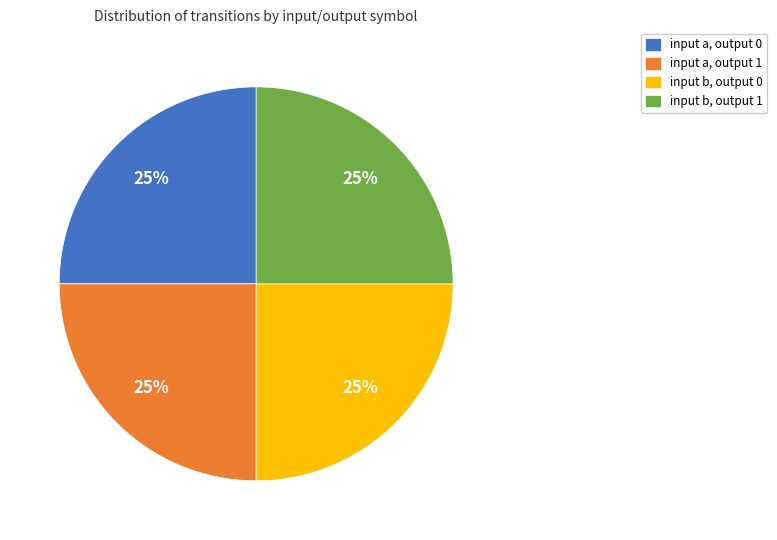

Approximately how many times larger is the value at input a, output 1 compared to input a, output 0?

1.0